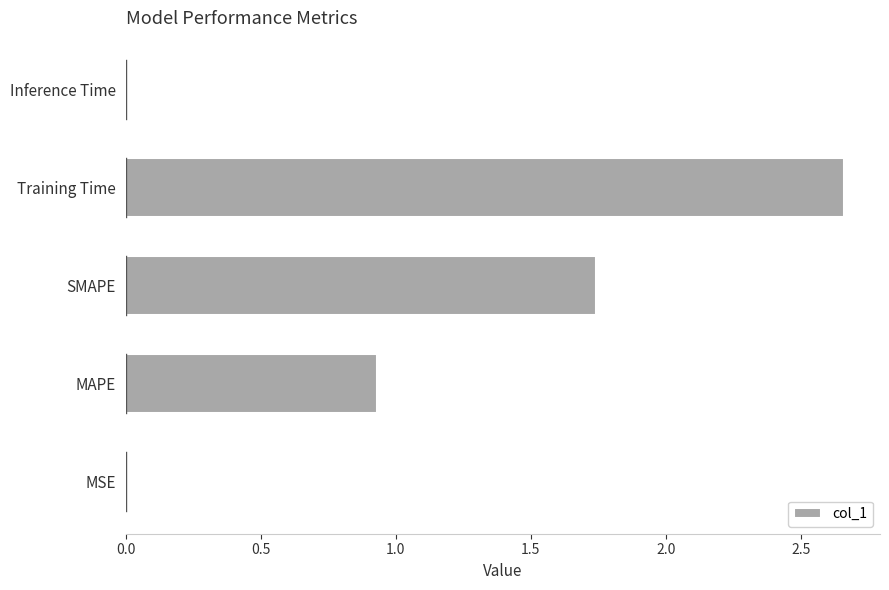

At which label is the value closest to 1?

MAPE